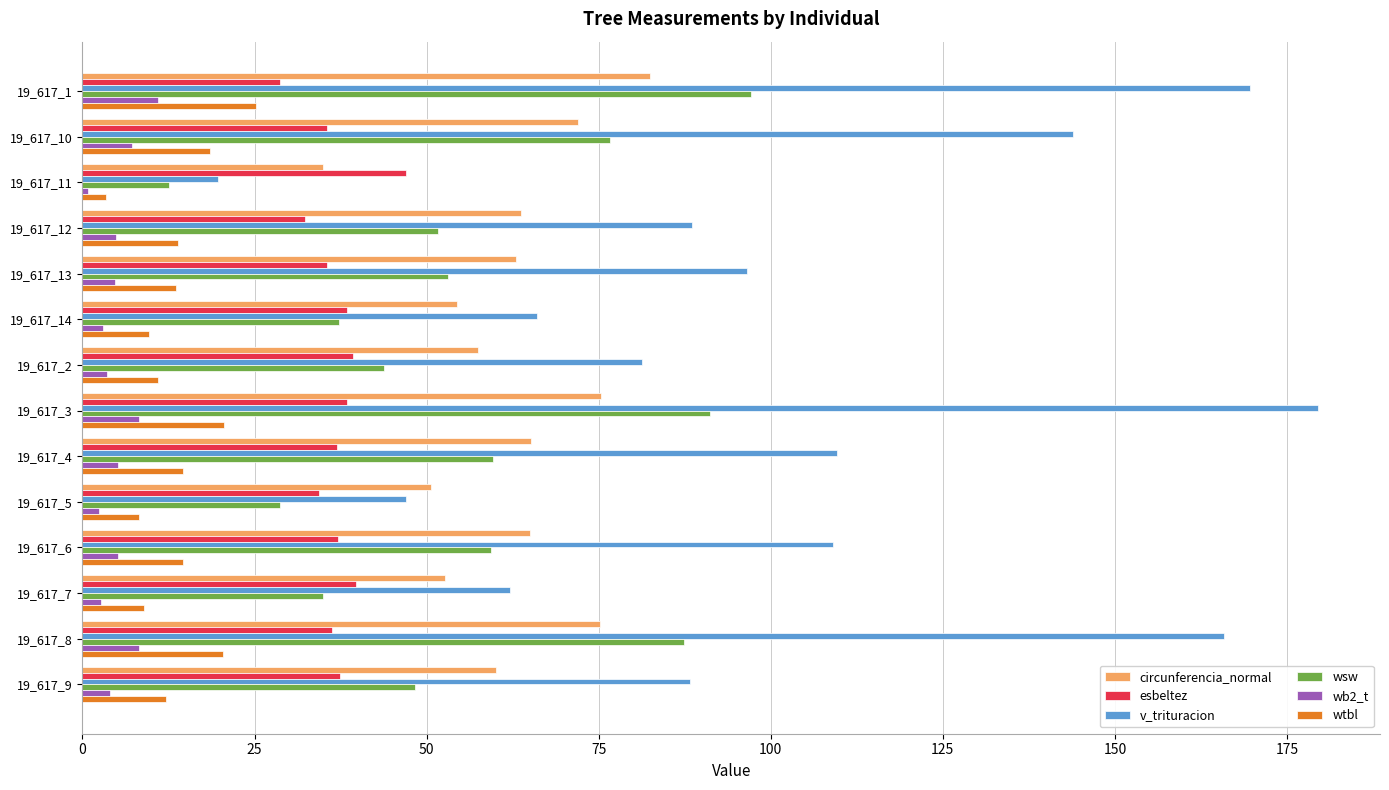

Is the value of esbeltez at 19_617_14 greater than the value of wsw at 19_617_3?

No